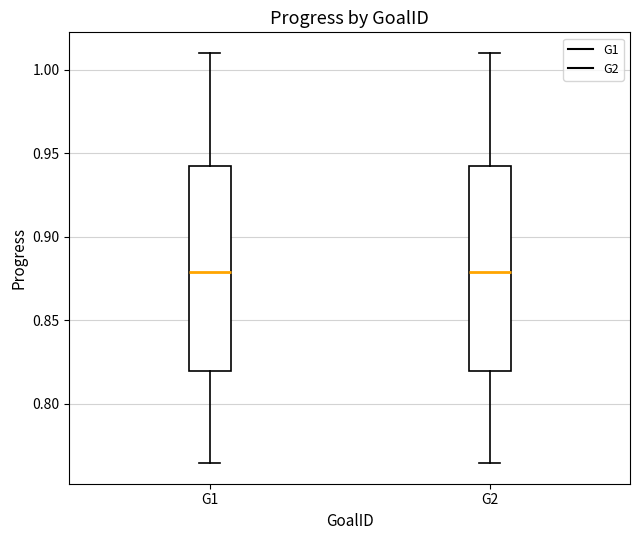

Reading left to right, transcribe this box plot: for each box, give where its median line is, the range the box spans, and where its two whiskers end, as read against the y-axis. The values are not printed on the chart, so give them approximately, as read against the axis.

G1: median 0.880, box 0.820 to 0.940, whiskers 0.765 to 1.010
G2: median 0.880, box 0.820 to 0.940, whiskers 0.765 to 1.010